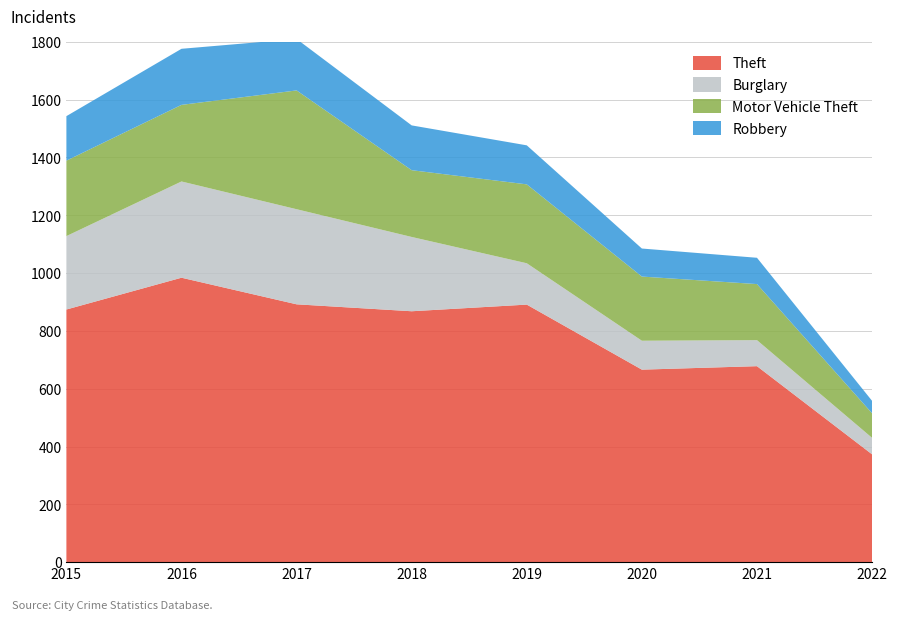

Reading left to right, list all the values displayed in this chart.

Theft: 2015=874	2016=984	2017=892	2018=868	2019=891	2020=666	2021=678	2022=373
Burglary: 2015=254	2016=333	2017=329	2018=257	2019=143	2020=100	2021=90	2022=57
Motor Vehicle Theft: 2015=261	2016=265	2017=411	2018=231	2019=273	2020=222	2021=194	2022=85
Robbery: 2015=154	2016=194	2017=178	2018=155	2019=135	2020=97	2021=91	2022=43